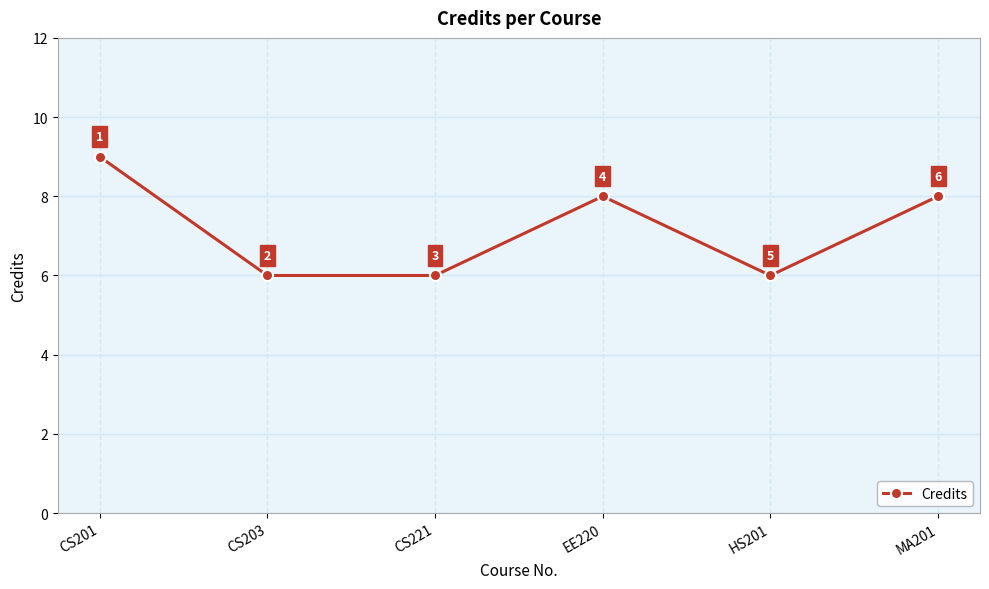

What is the change in value from CS221 to EE220?

+2